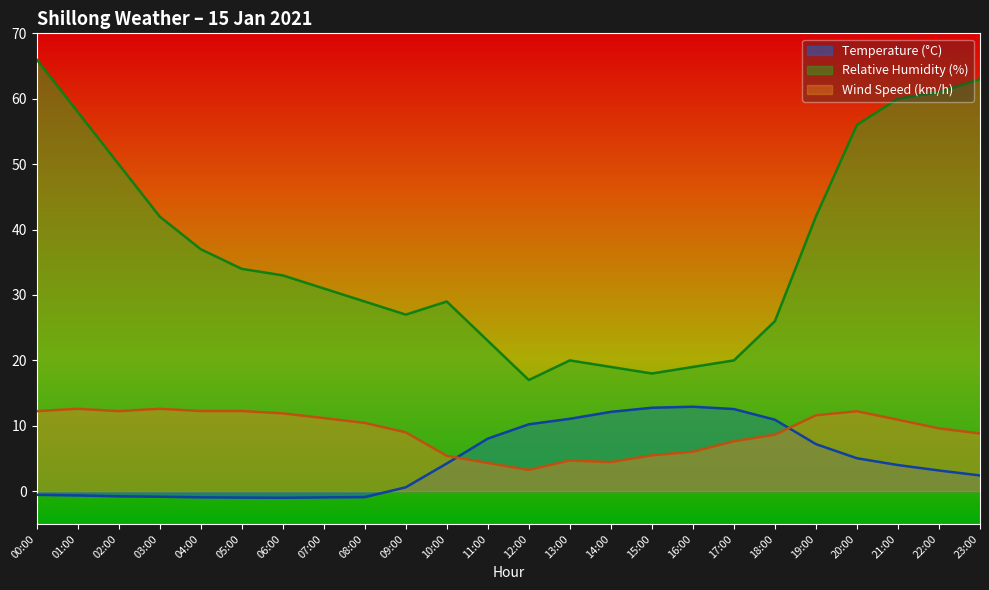

Count the number of categories in the chart.

24